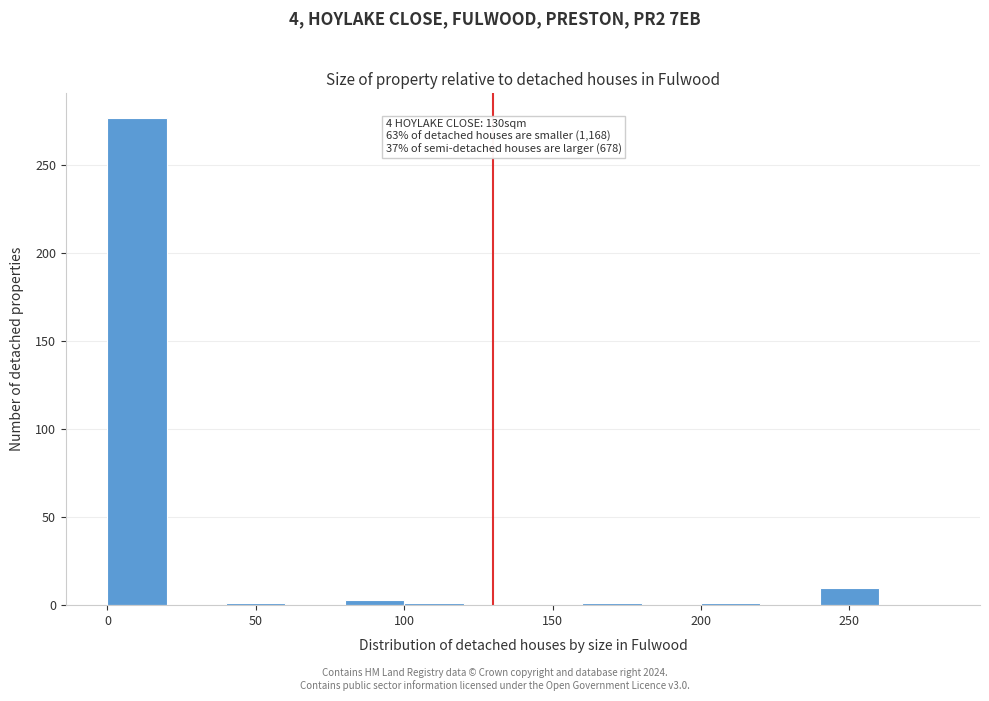

Which range on the x-axis has the tallest bar?

0 to 20